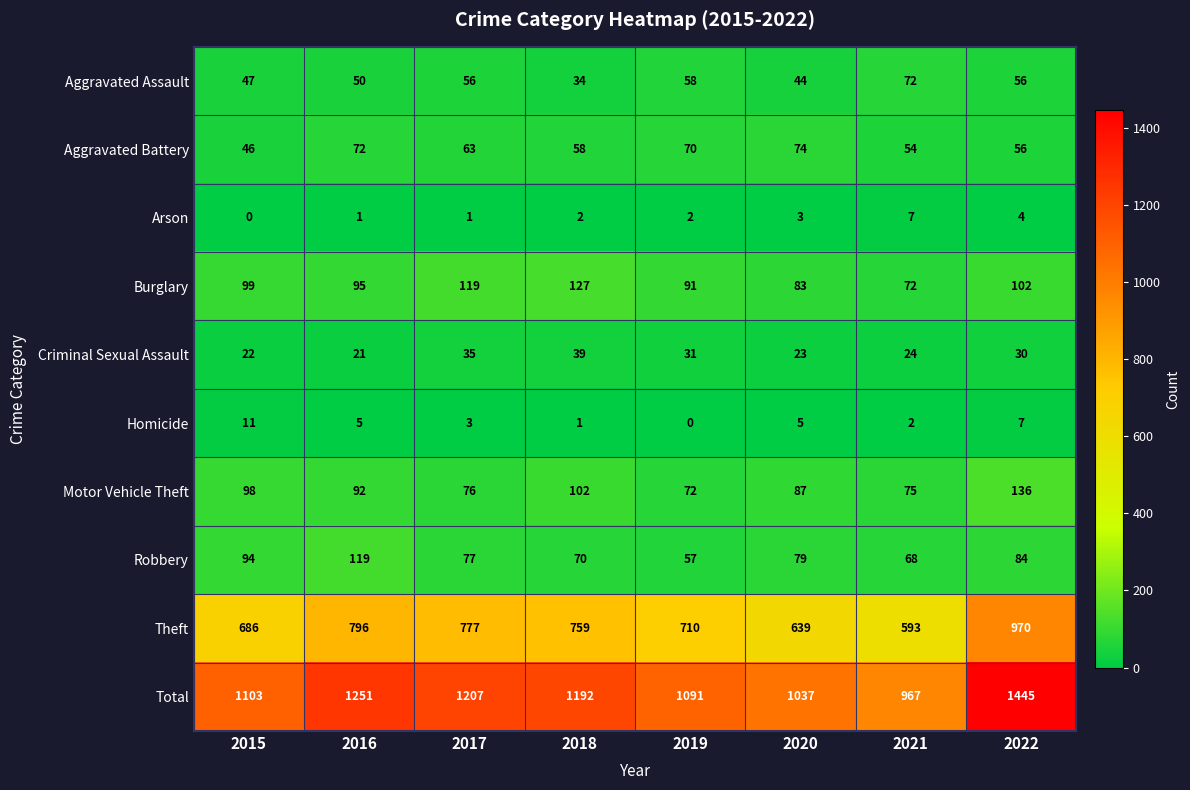

What is the difference between the second highest and minimum values in the Robbery series?

37